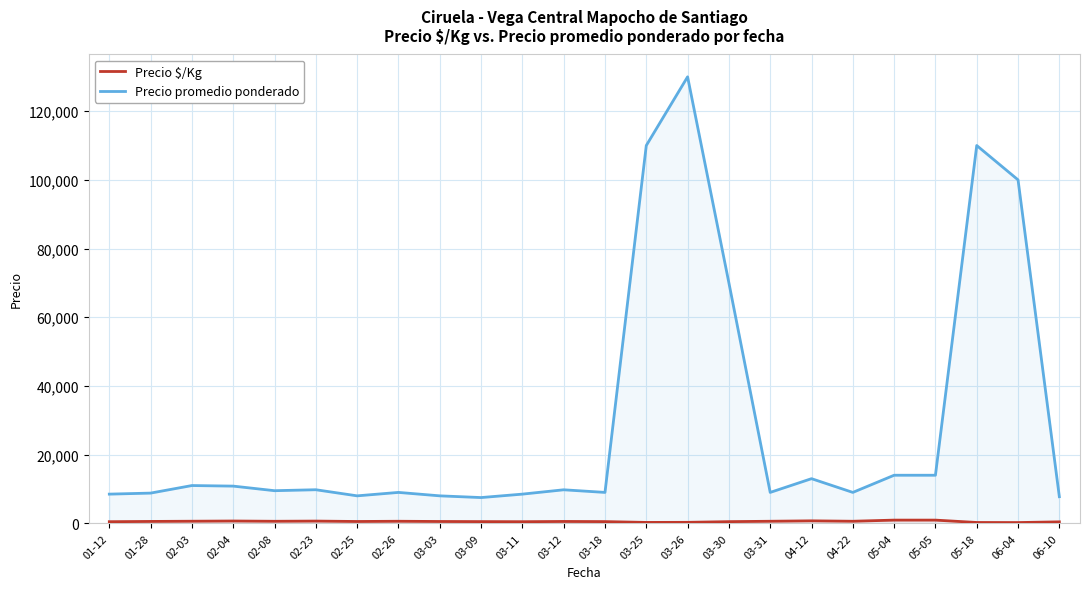

What is the sum of all Precio $/Kg values?

12960